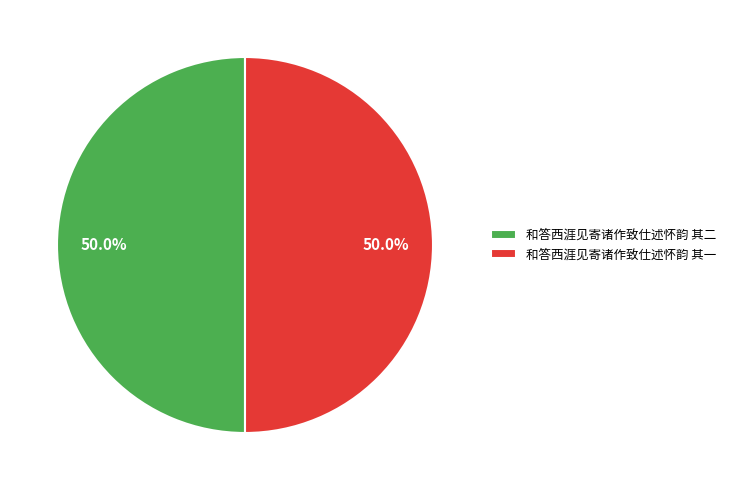

Approximately how many times larger is the value at 和答西涯见寄诸作致仕述怀韵 其二 compared to 和答西涯见寄诸作致仕述怀韵 其一?

1.0